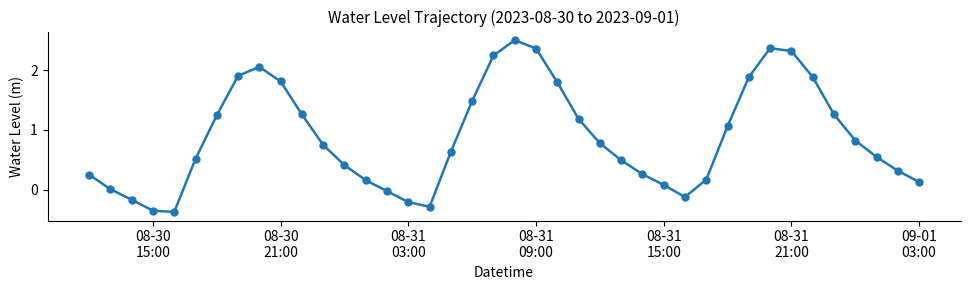

How many points are lower than both their immediate neighbors (excluding endpoints)?

3